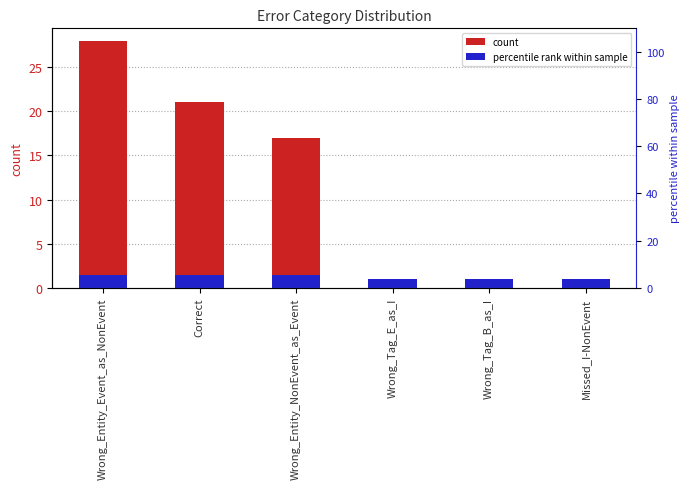

What is the change in value from Correct to Missed_I-NonEvent?

-20